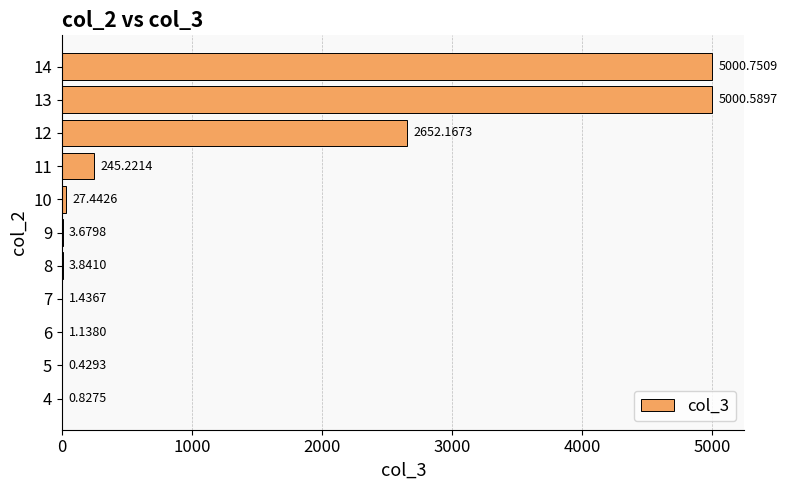

What is the sum of the values at 8 and 10?

31.3